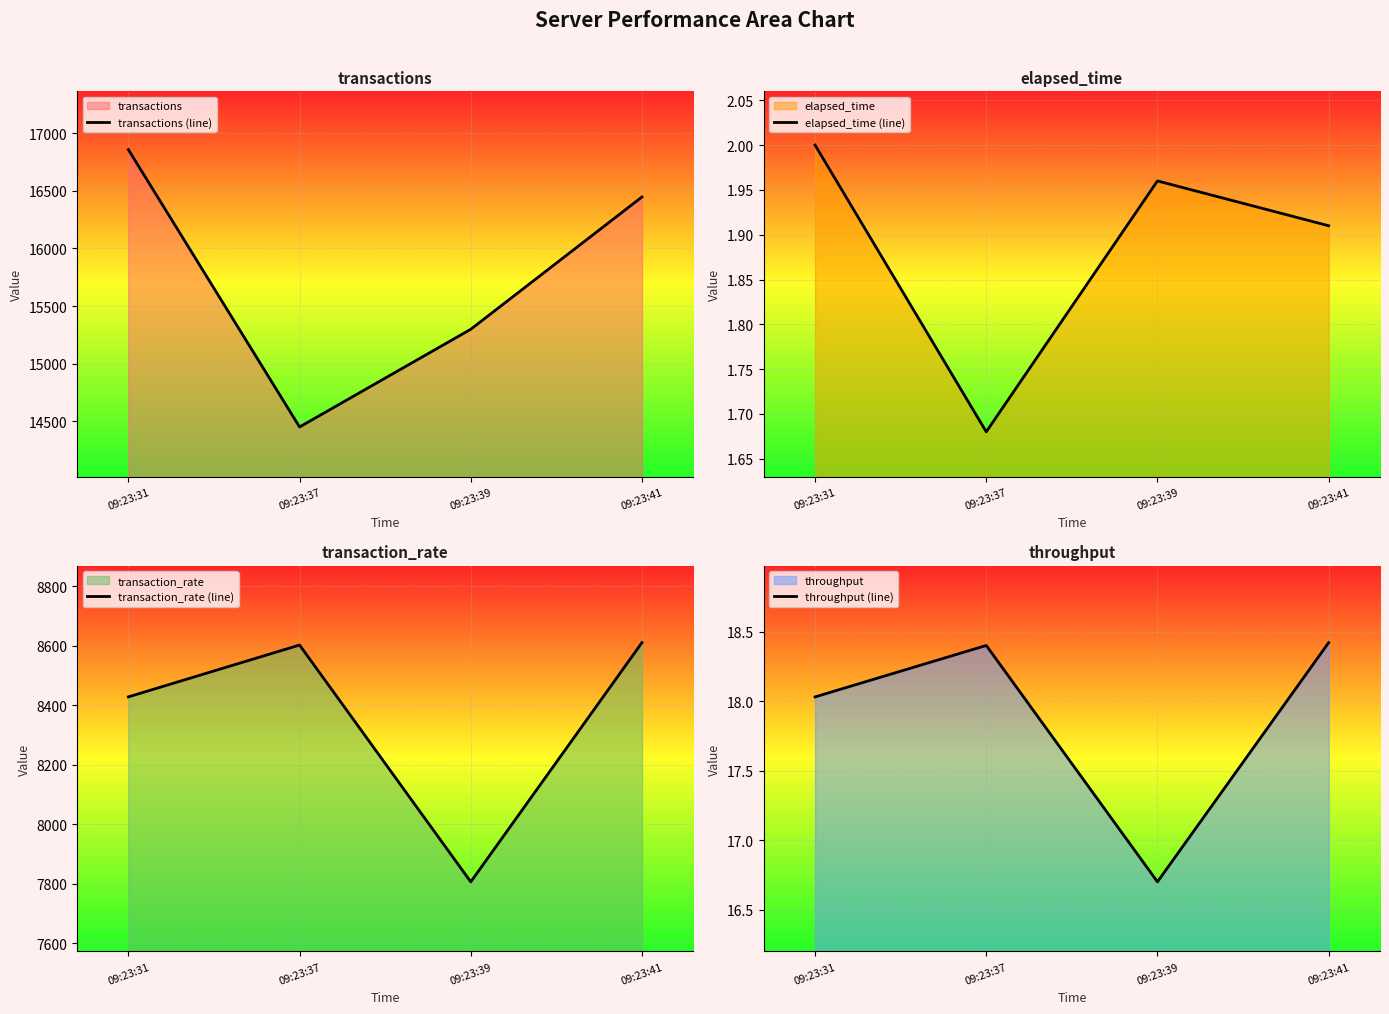

Between 09:23:41 and 09:23:31, which is larger?

09:23:31